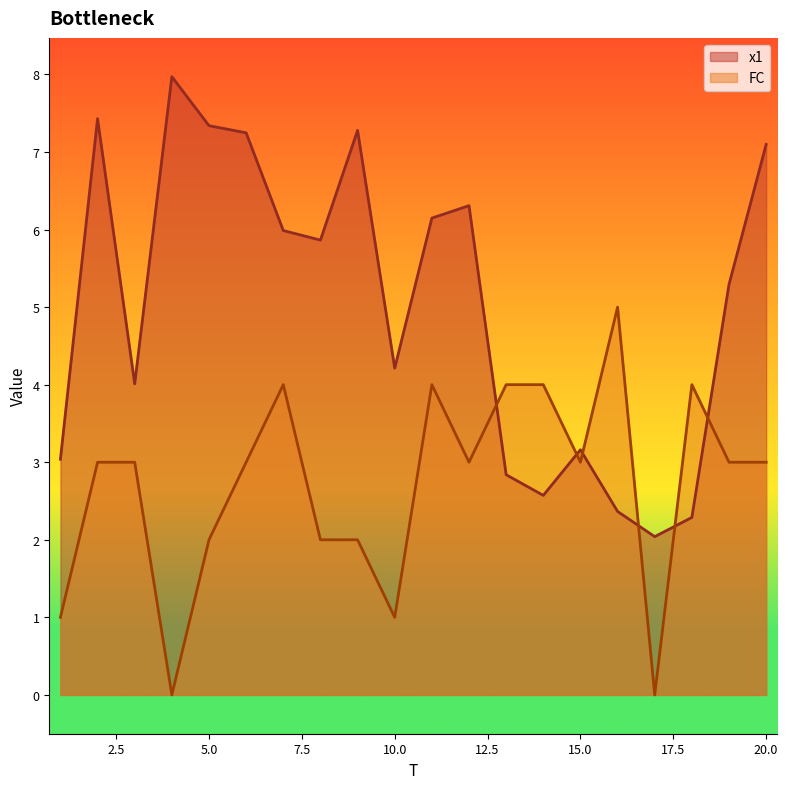

What is the value of the x1 point at the 6th from the left?

7.2